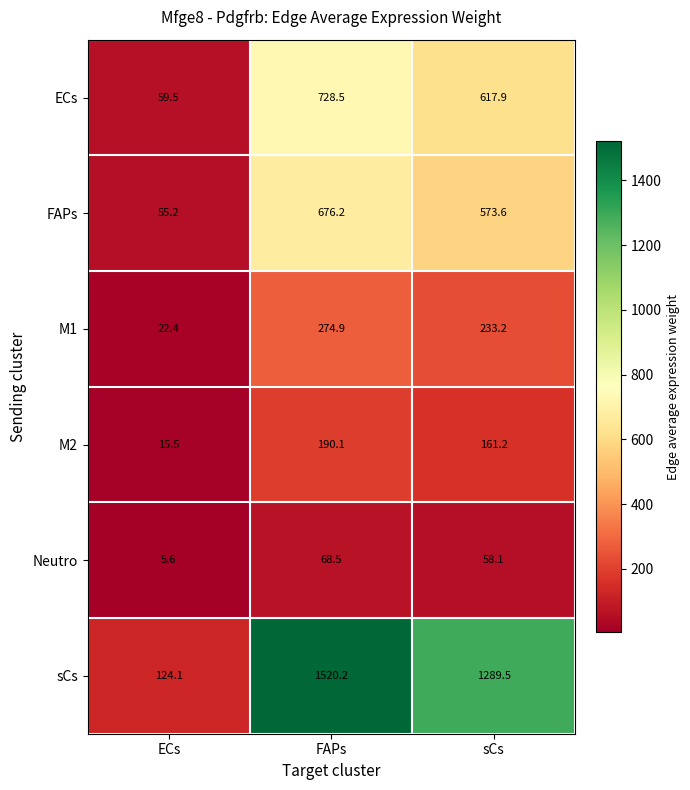

What is the minimum value shown in the chart?

5.6